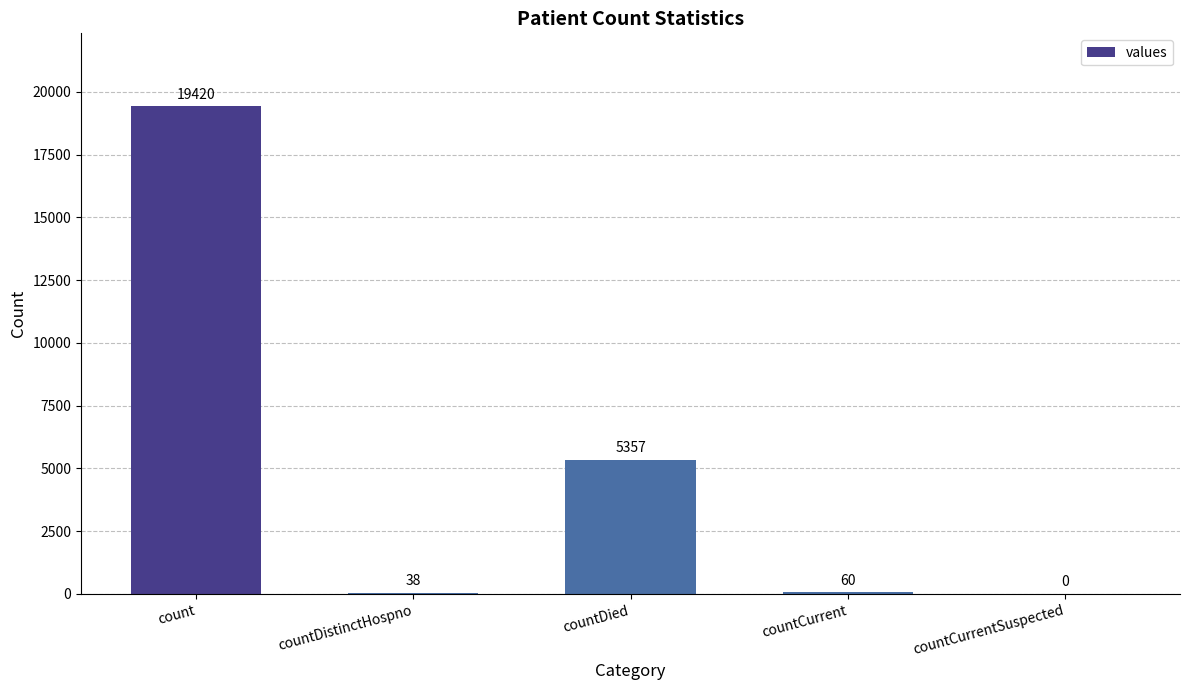

The value at count is 33453. True or false?

False